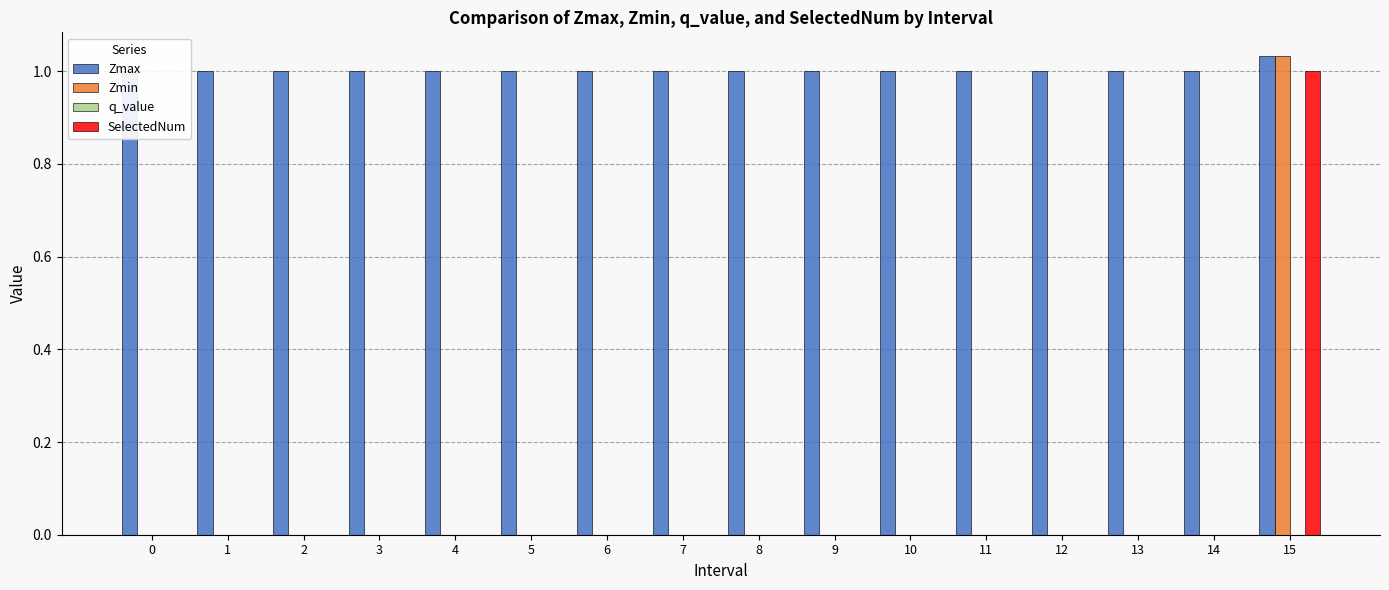

What is the value of the Zmax bar at the 14th from the left?

1.0